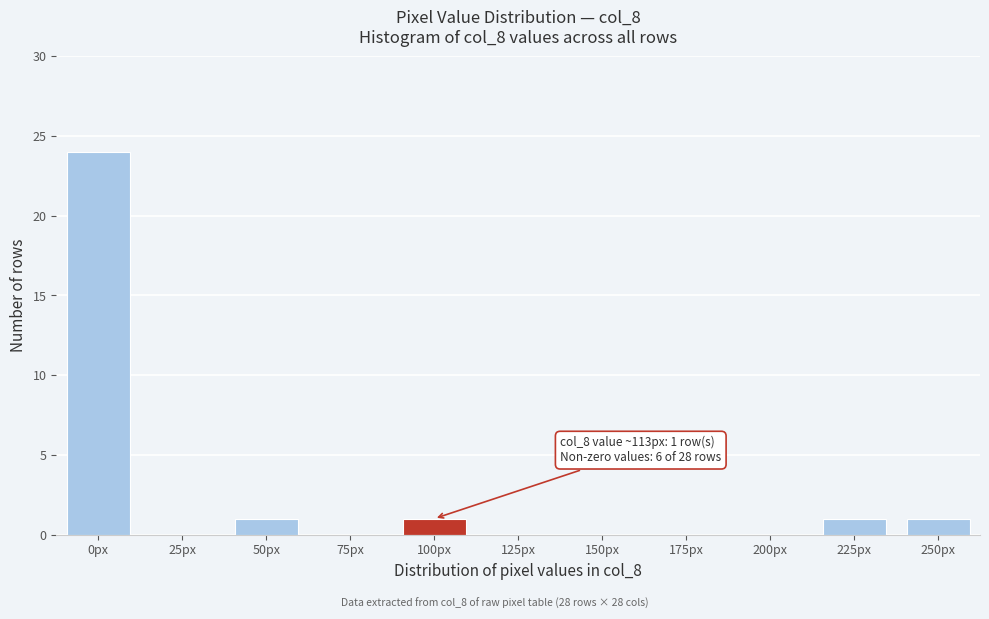

Reading left to right, extract all data points from this chart.

0px=24	25px=0	50px=1	75px=0	100px=1	125px=0	150px=0	175px=0	200px=0	225px=1	250px=1